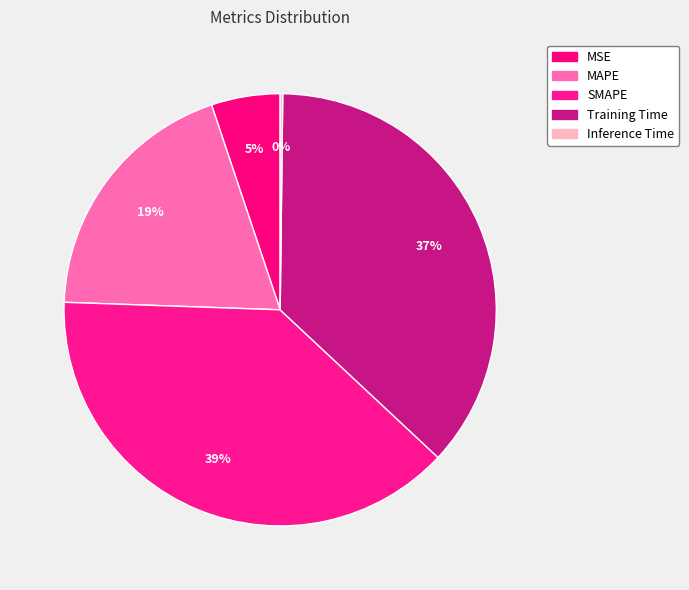

The MAPE slice represents 19% of the pie. True or false?

True